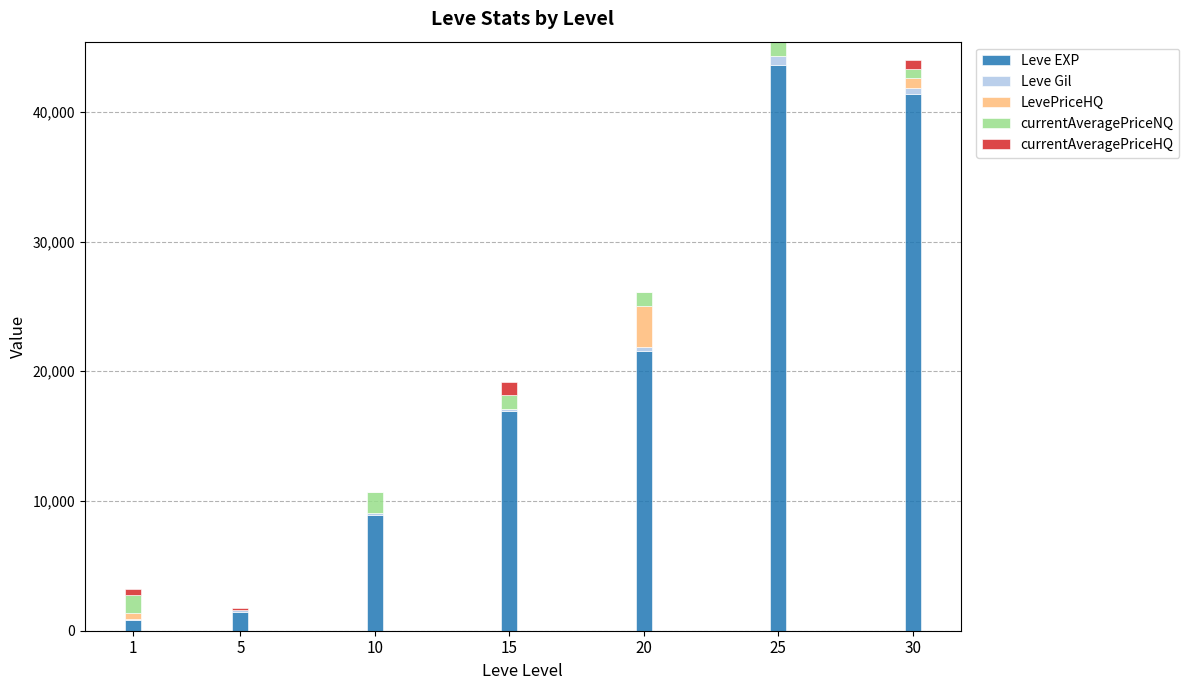

What is the average value of the LevePriceHQ series?

618